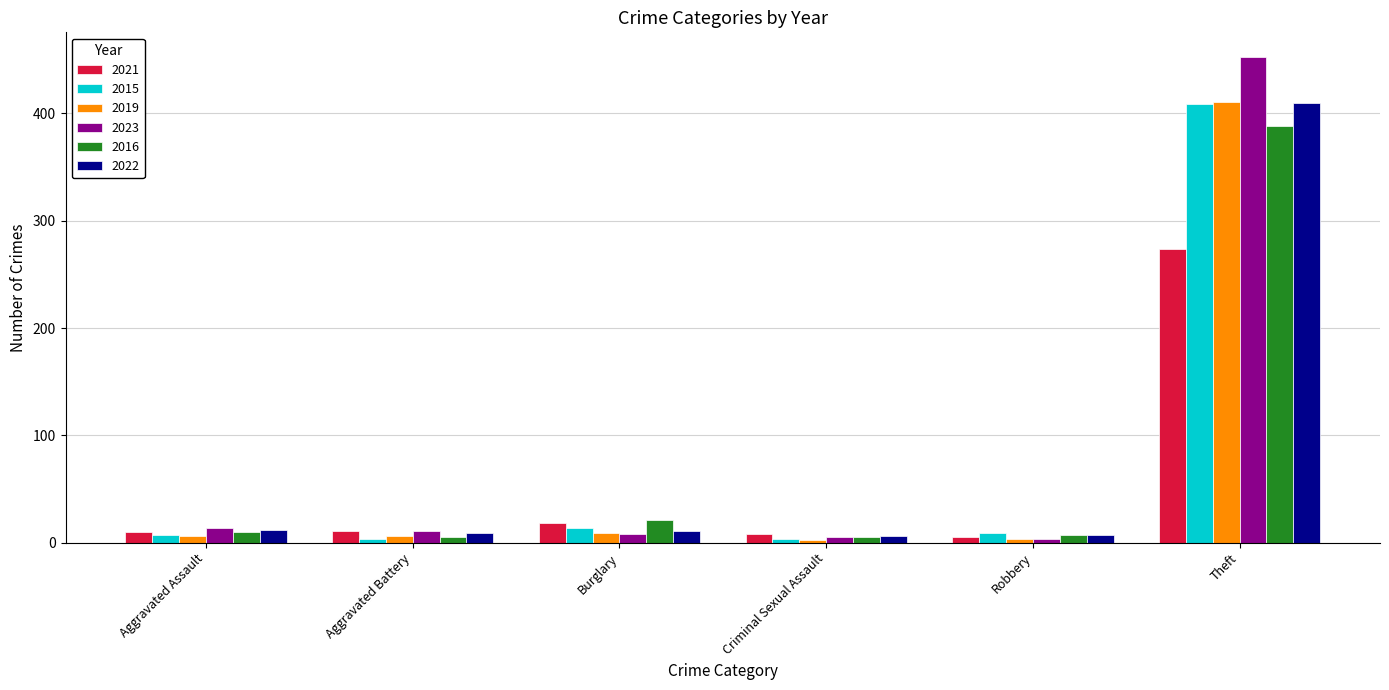

The value of 2022 at Theft is 96. True or false?

False